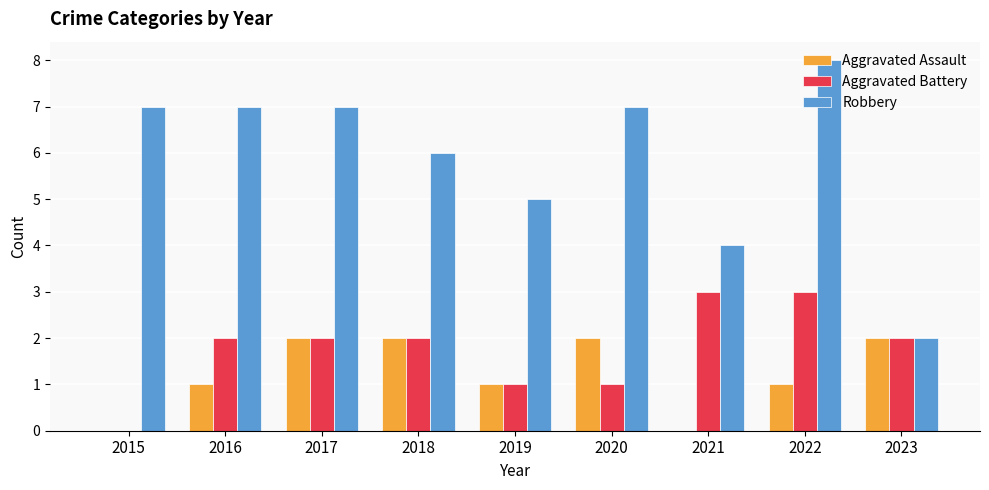

Read the Aggravated Battery value at 2022.

3